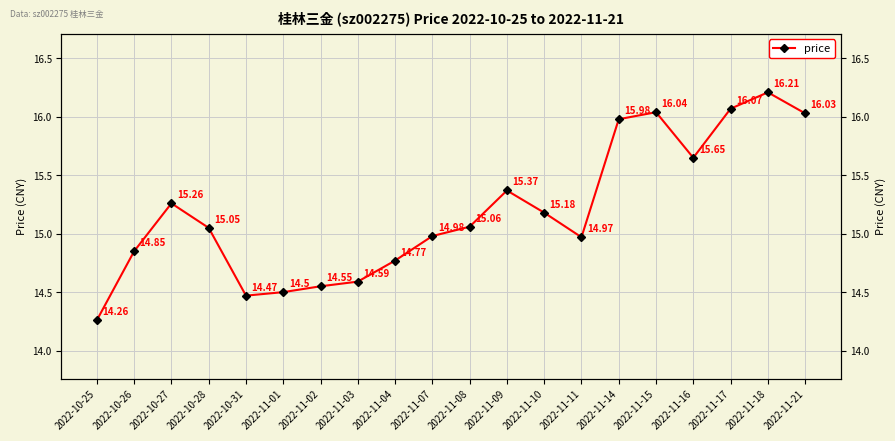

List the labels in order of value, smallest first.

2022-10-25, 2022-10-31, 2022-11-01, 2022-11-02, 2022-11-03, 2022-11-04, 2022-10-26, 2022-11-11, 2022-11-07, 2022-10-28, 2022-11-08, 2022-11-10, 2022-10-27, 2022-11-09, 2022-11-16, 2022-11-14, 2022-11-21, 2022-11-15, 2022-11-17, 2022-11-18